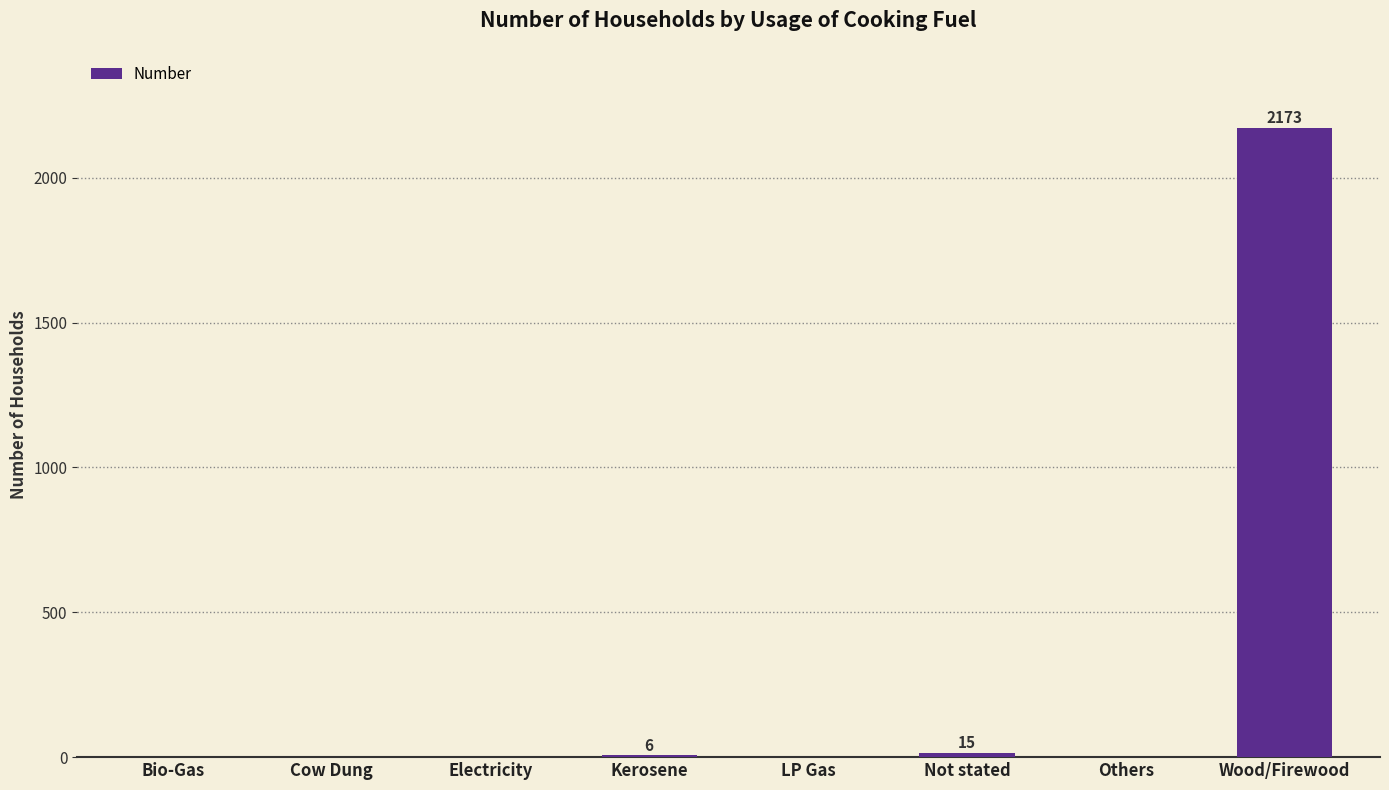

Is it true that the value at LP Gas is 0?

True